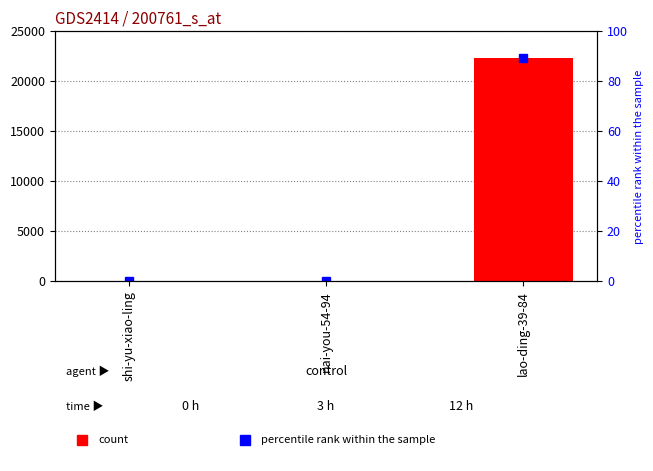

What is the difference between the maximum and minimum values in the count series?

22313.0